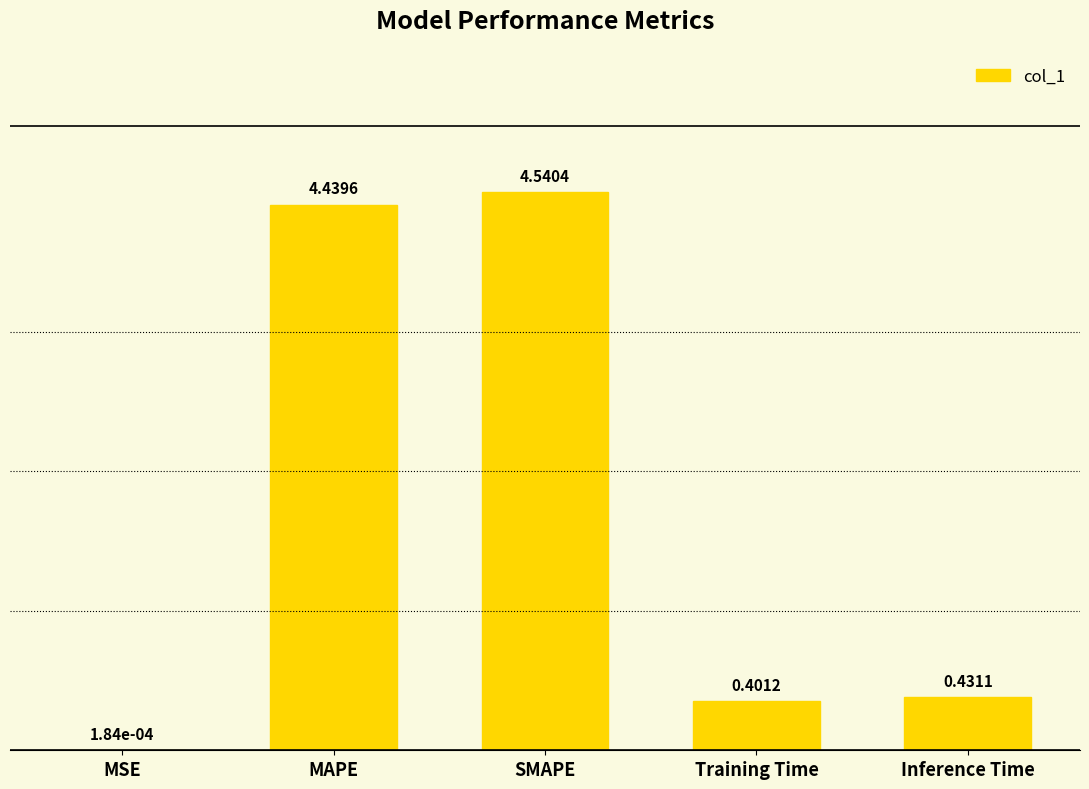

At which label is the value closest to 2?

Inference Time